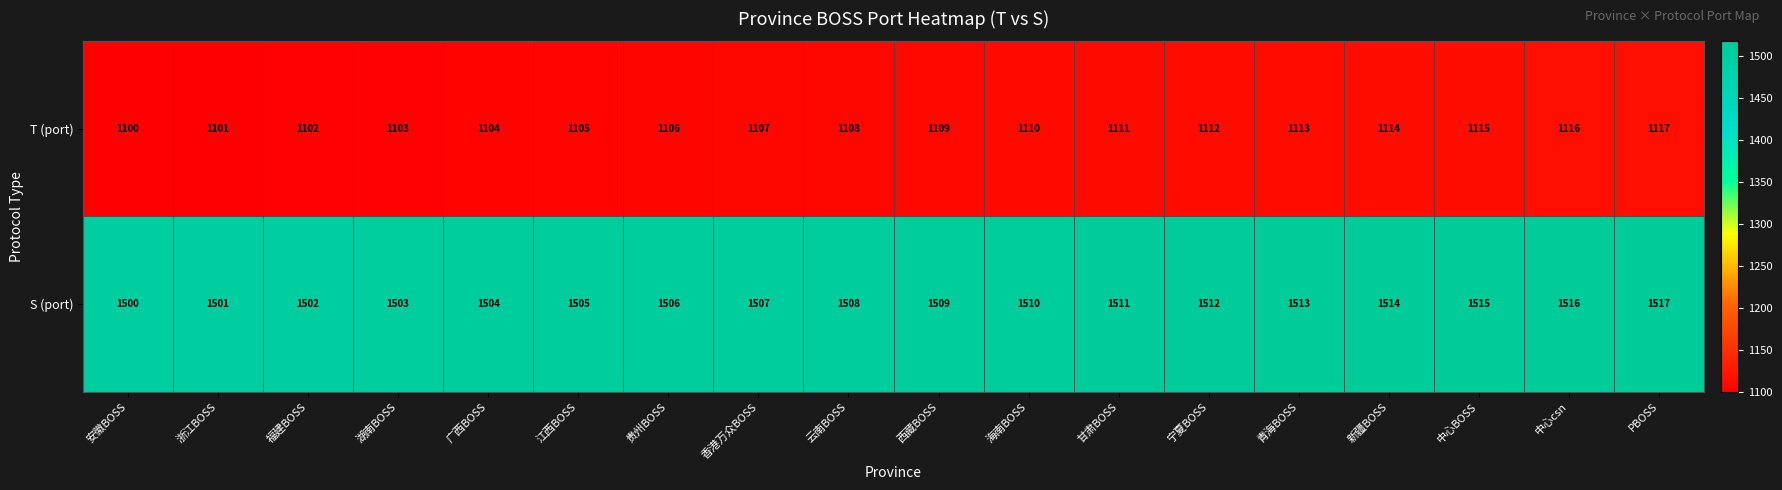

What is the difference between the T (port) values at 新疆BOSS and 云南BOSS?

6